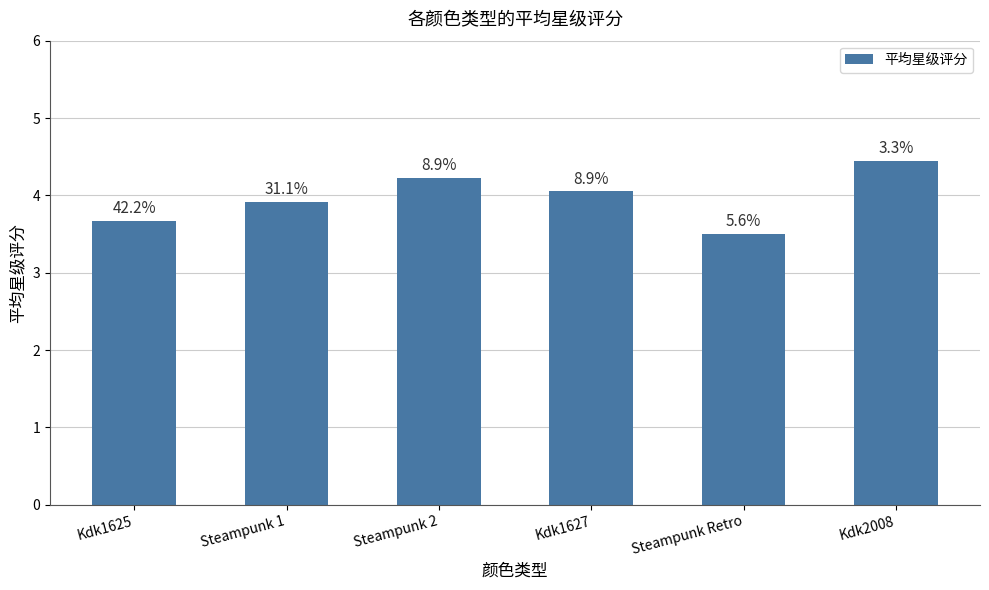

Does the chart contain any negative values?

No